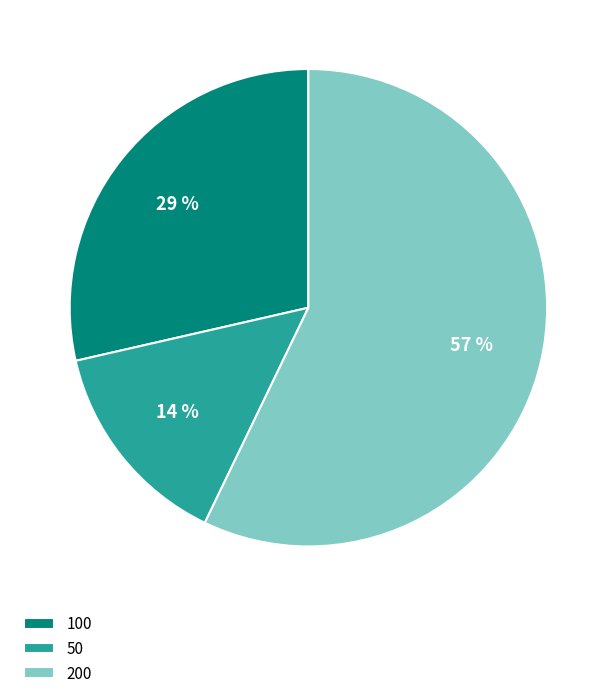

Combined, do 100 and 200 account for over 50%?

Yes